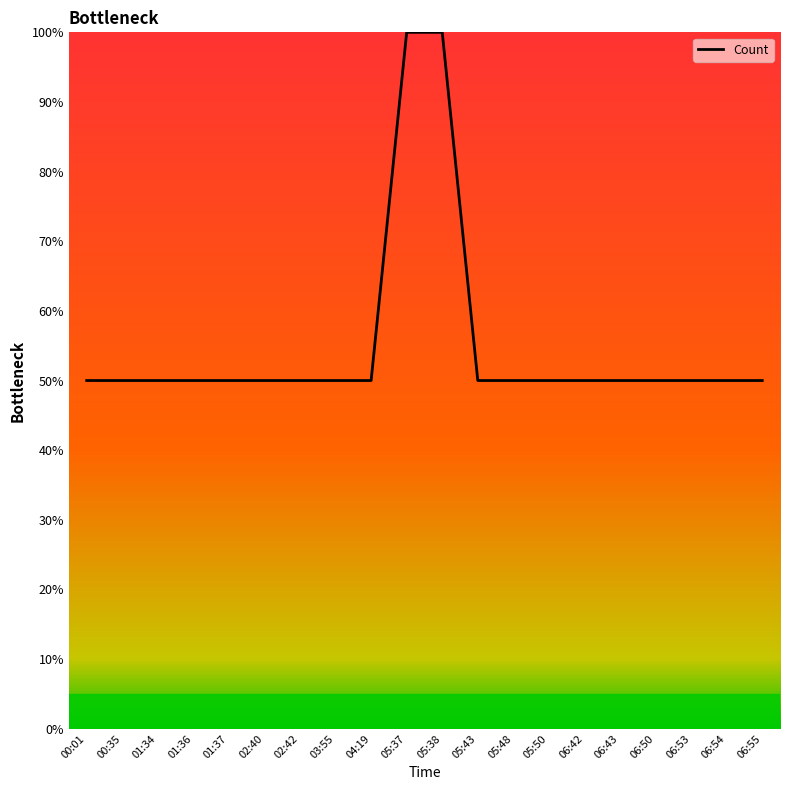

Reading right to left, what are all the values shown in this chart?

50	50	50	50	50	50	50	50	50	100	100	50	50	50	50	50	50	50	50	50